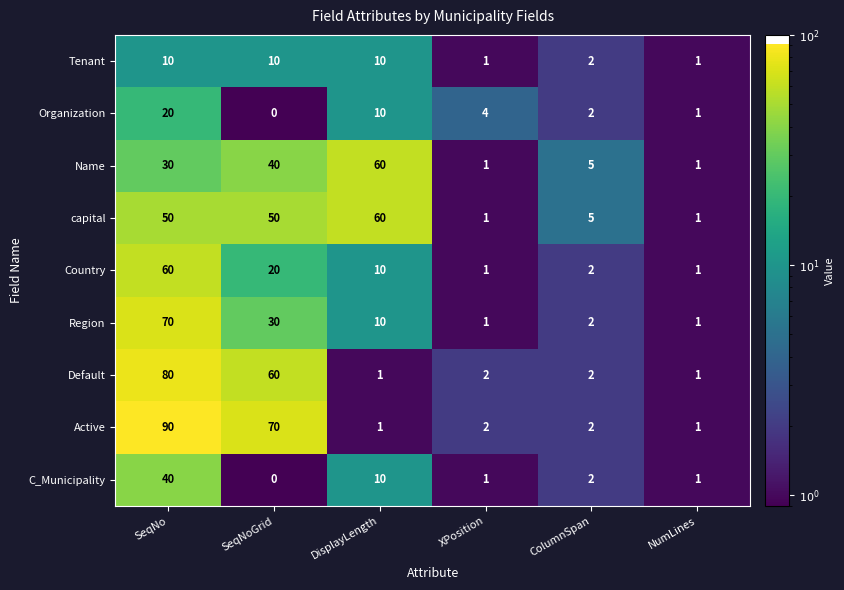

How many data points in Name are less than 30?

3